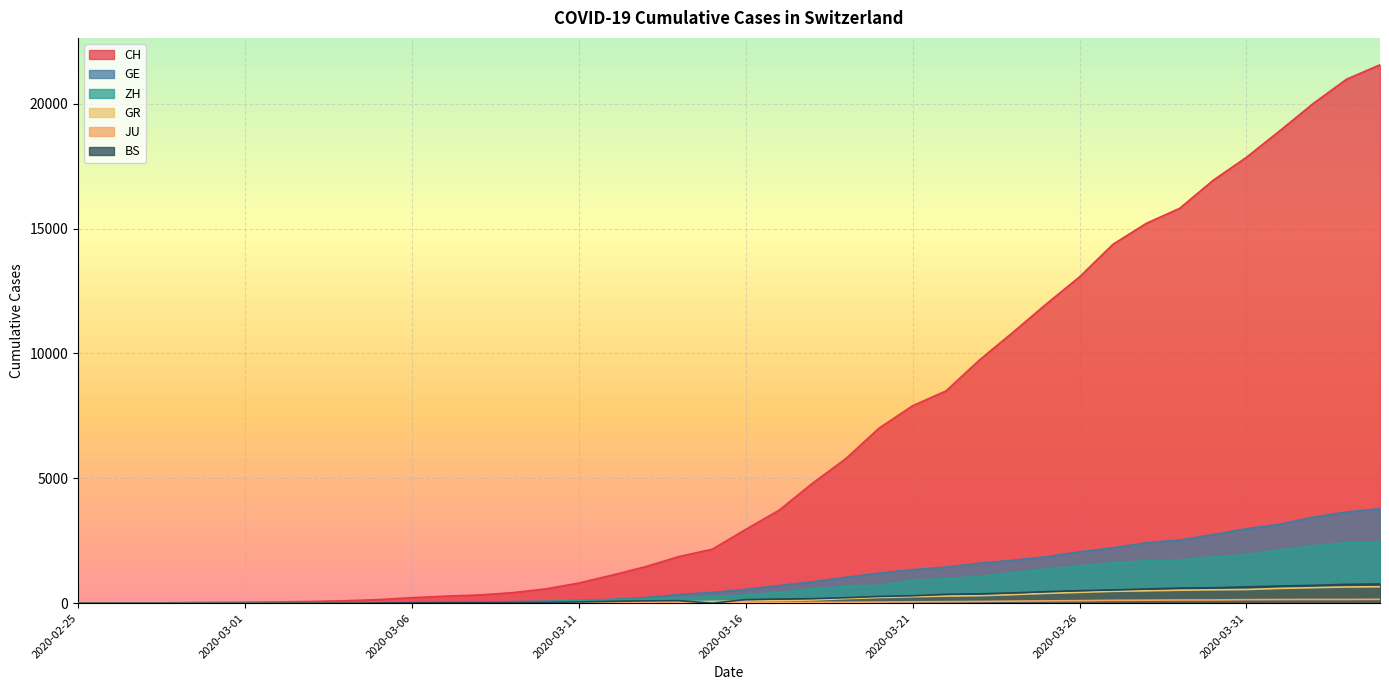

What is the difference between the highest and lowest values at 2020-03-21?

7850